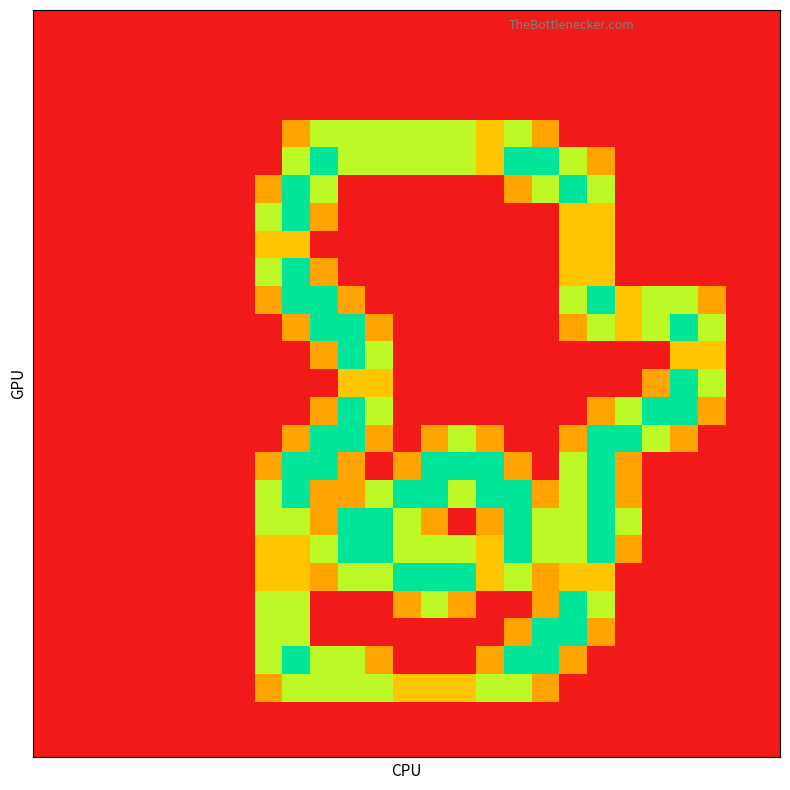

How many data points does each series have?

27